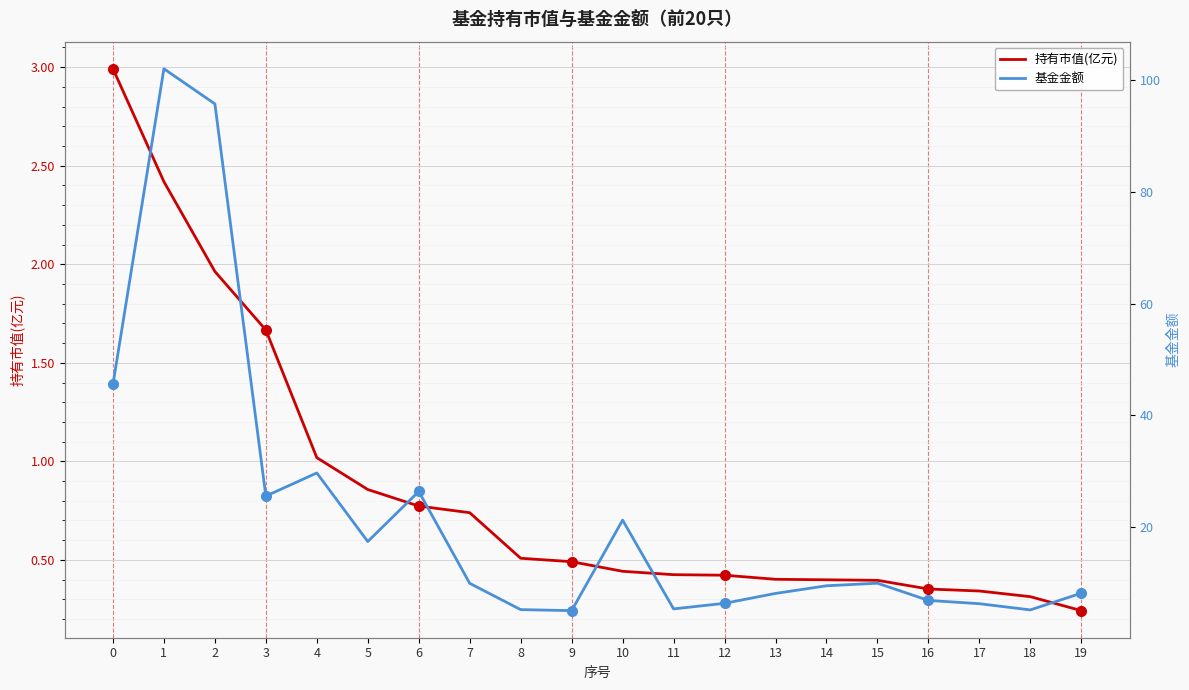

How many data points in 基金金额 are above 9?

11